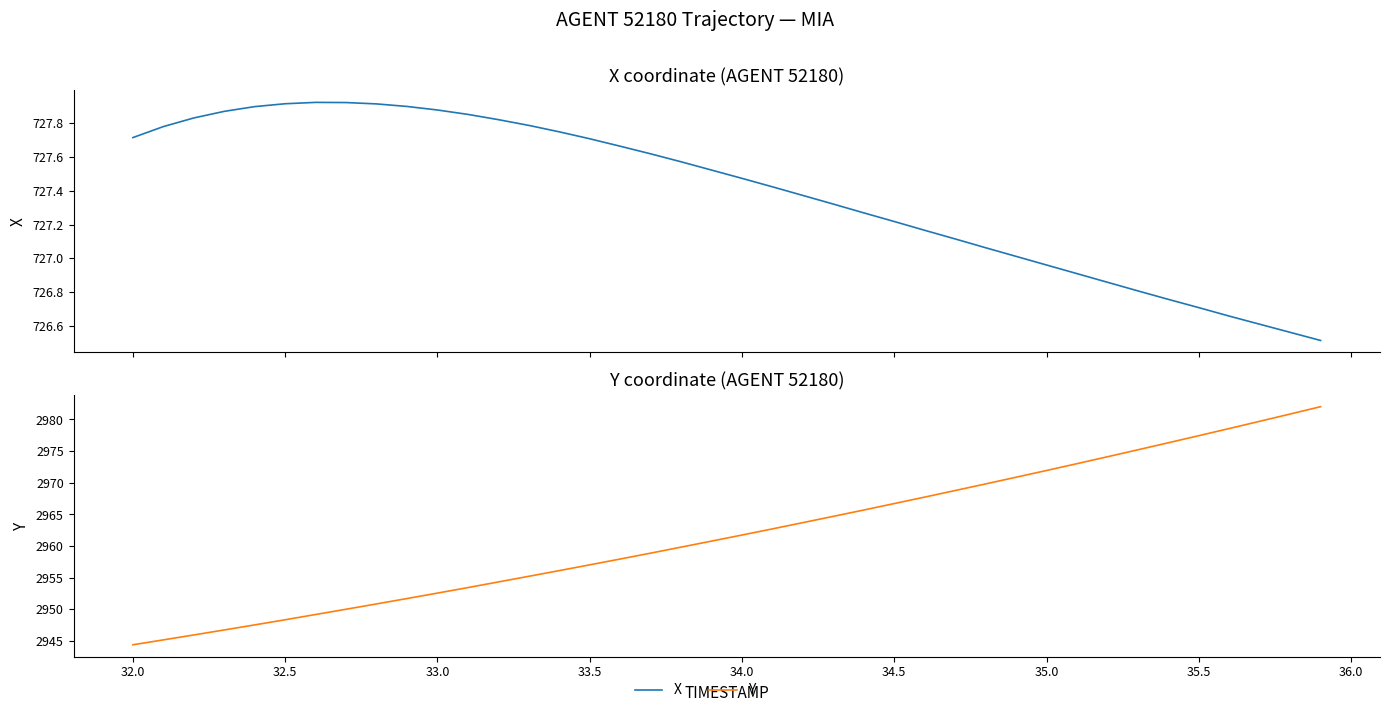

How many values in the X series exceed 727?

30